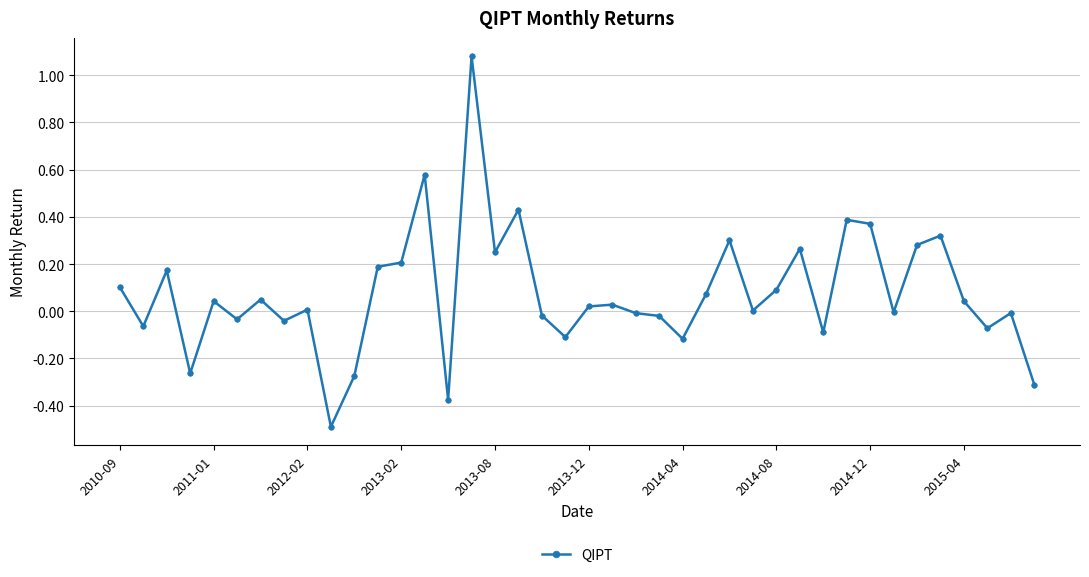

What is the minimum value shown in the chart?

-0.5